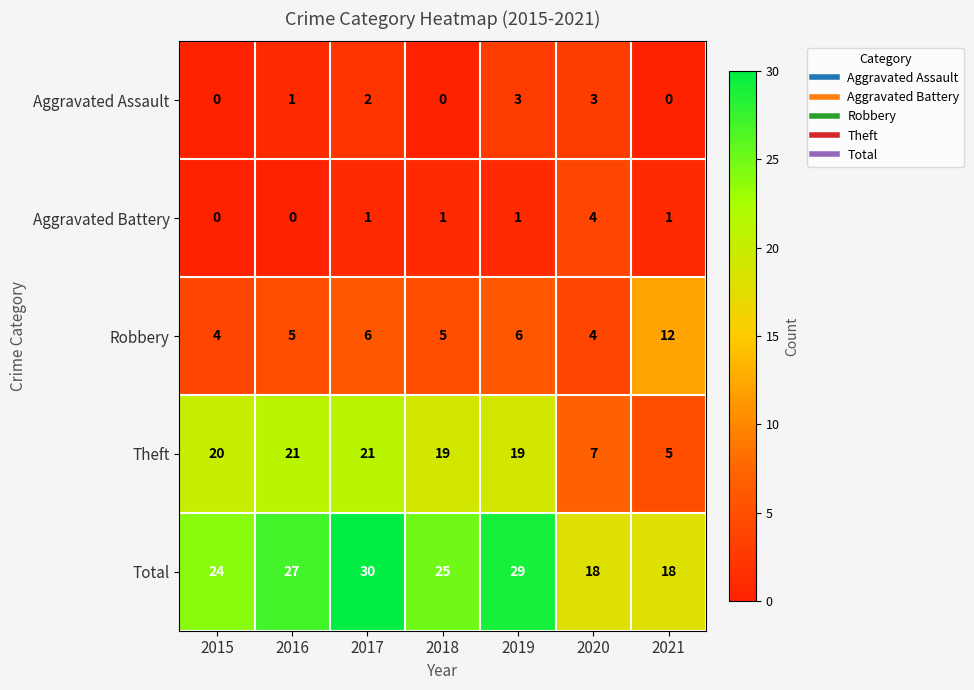

Which label corresponds to the largest value in the chart?

2017